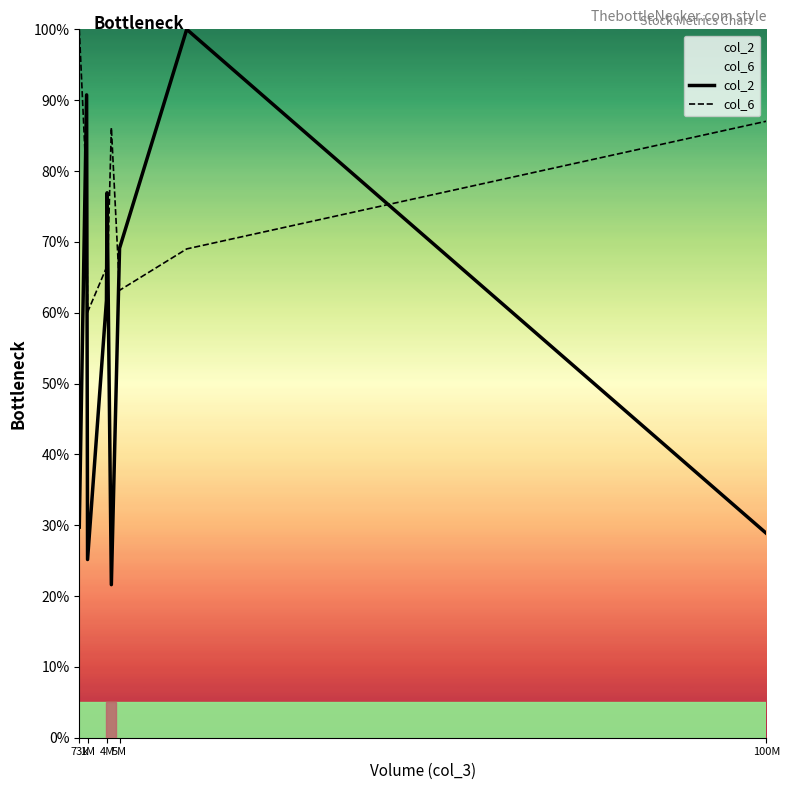

What is the value of the col_2 point at the 1st from the left?

29.7